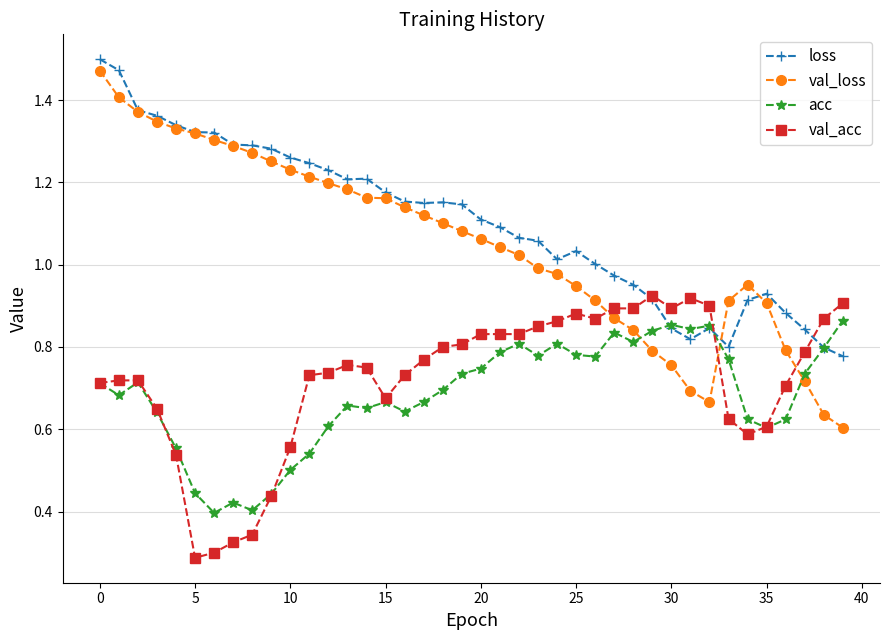

Rank the series by their maximum value, from lowest to highest.

acc, val_acc, val_loss, loss